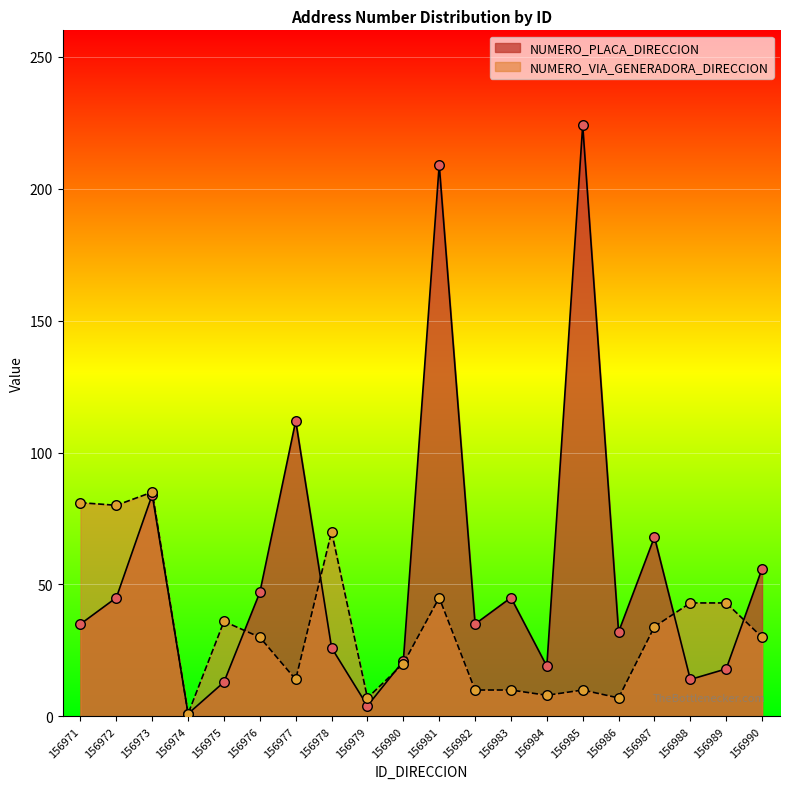

At how many categories does at least one series exceed 36?

13